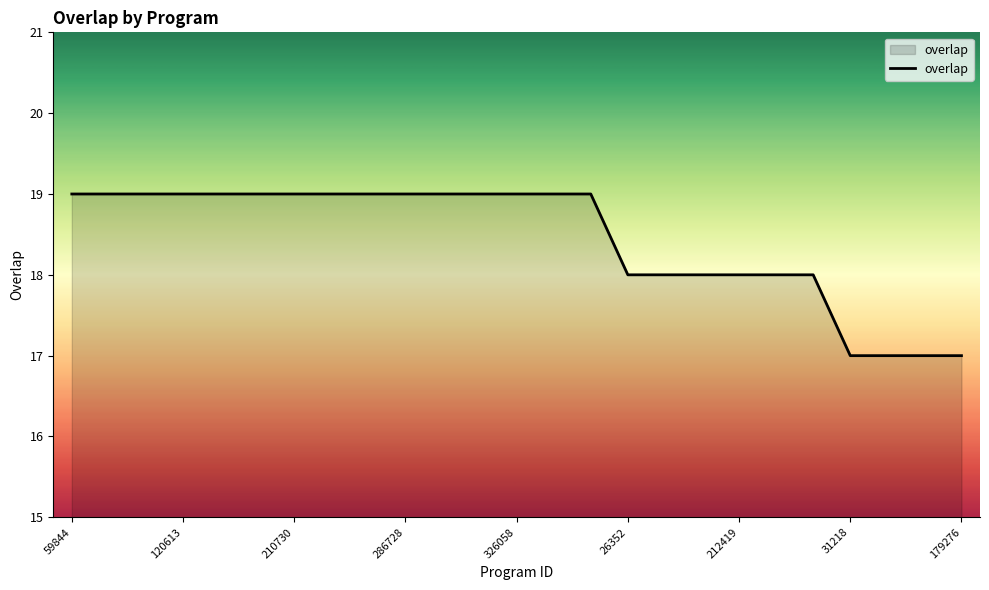

What is the minimum value shown in the chart?

17